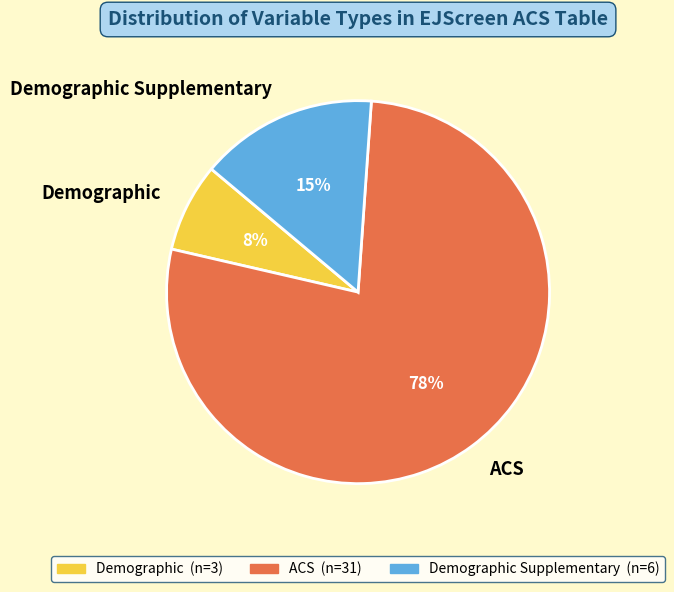

What is the largest slice in the pie chart?

ACS